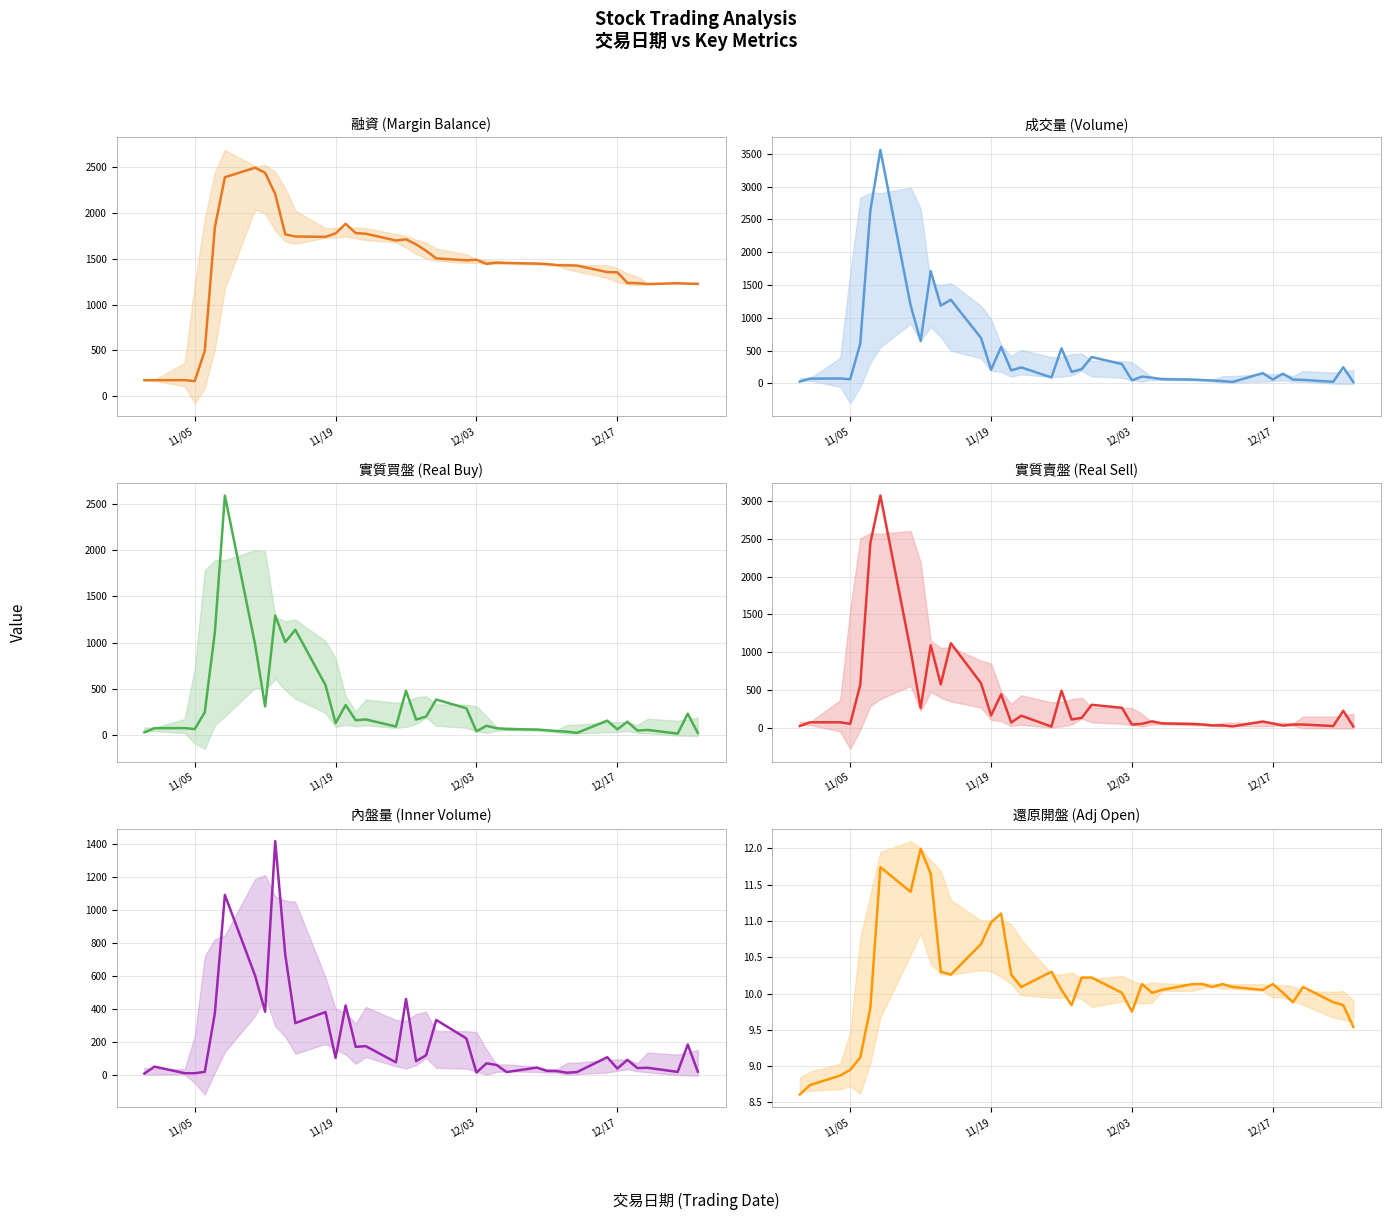

What is the difference between the maximum and minimum values in the 實質賣盤 (Real Sell) series?

3059.0